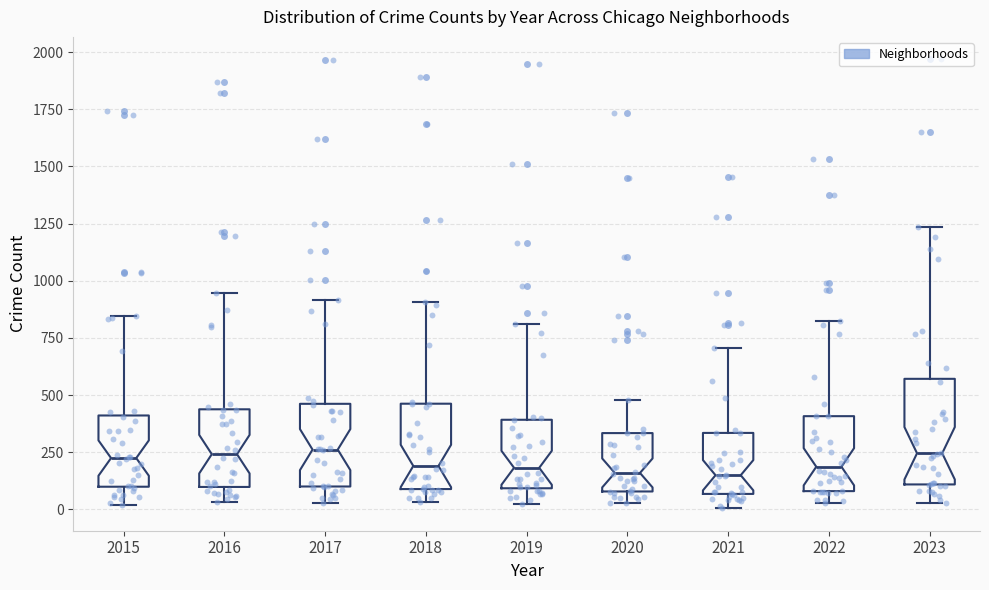

Reading left to right, transcribe this box plot: for each box, give where its median line is, the range the box spans, and where its two whiskers end, as read against the y-axis. The values are not printed on the chart, so give them approximately, as read against the axis.

2015: median 200, box 100 to 400, whiskers 0 to 850
2016: median 250, box 100 to 450, whiskers 50 to 950
2017: median 250, box 100 to 450, whiskers 50 to 900
2018: median 200, box 100 to 450, whiskers 50 to 900
2019: median 200, box 100 to 400, whiskers 50 to 800
2020: median 150, box 100 to 350, whiskers 50 to 500
2021: median 150, box 50 to 350, whiskers 0 to 700
2022: median 200, box 100 to 400, whiskers 50 to 800
2023: median 250, box 100 to 550, whiskers 50 to 1250